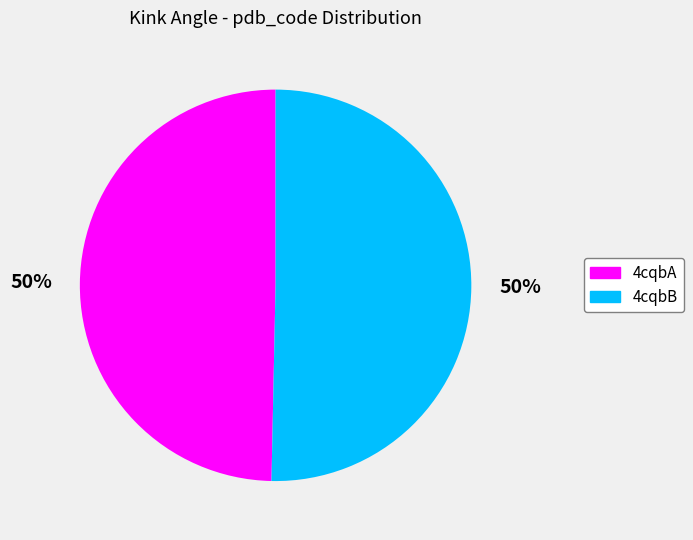

How many segments does this pie chart have?

2